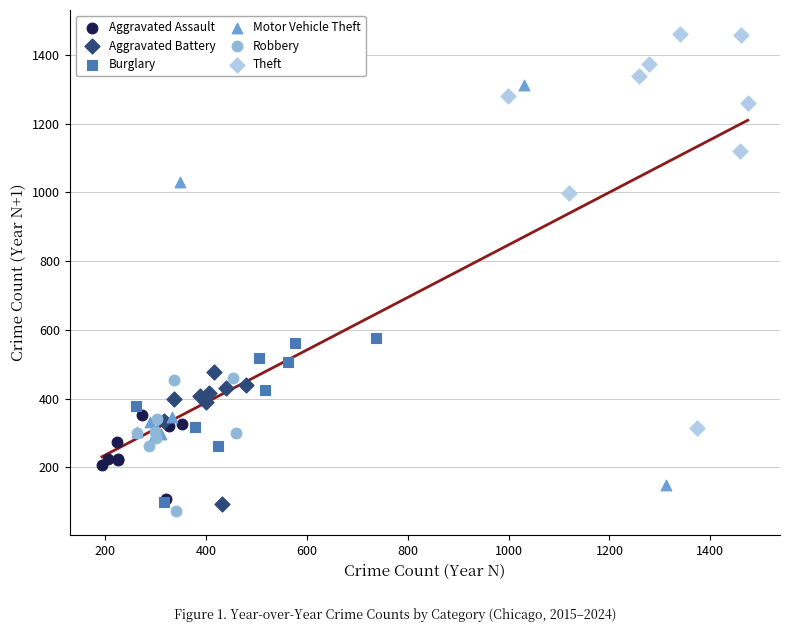

Which series contains the highest Y value?

Theft